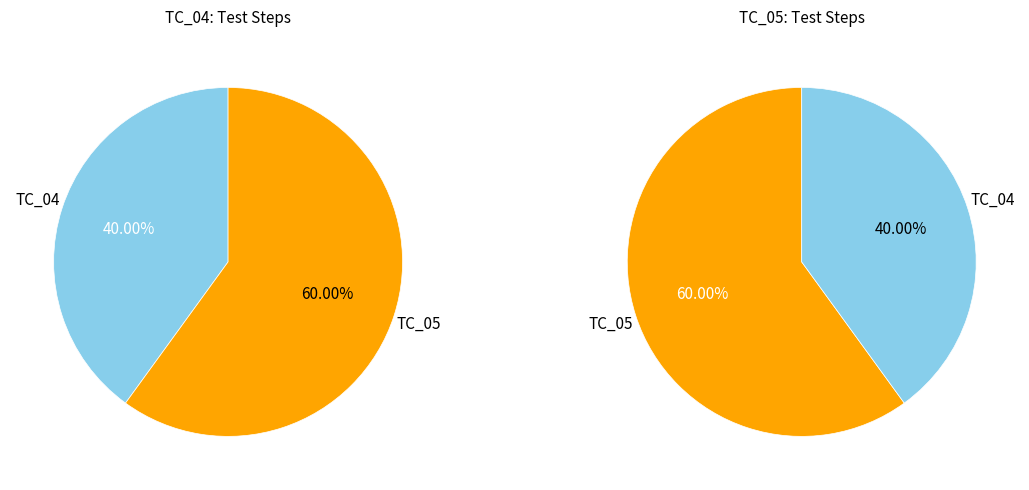

Which slice is the largest?

TC_05